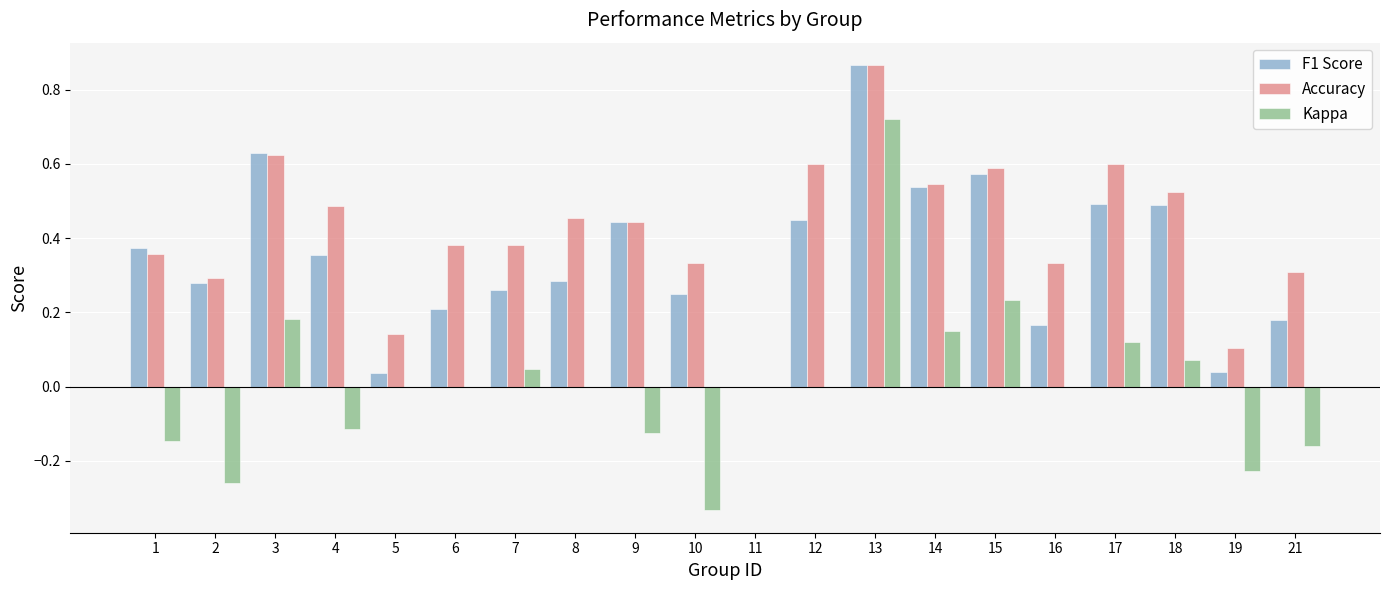

Are the bars horizontal?

No